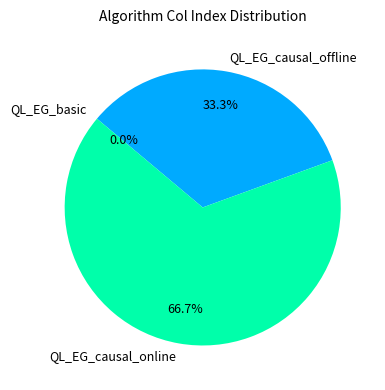

To the nearest percent, what is the difference between the largest and smallest slice percentages?

67%